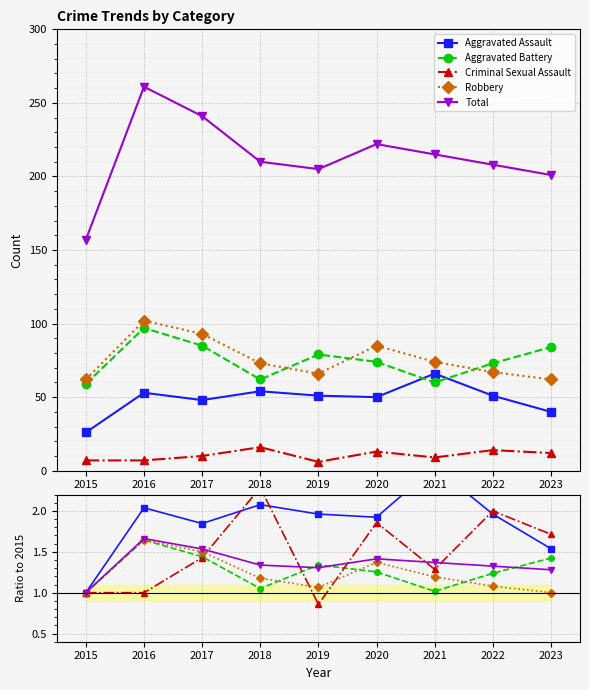

How many times do Criminal Sexual Assault and Aggravated Assault cross each other?

3